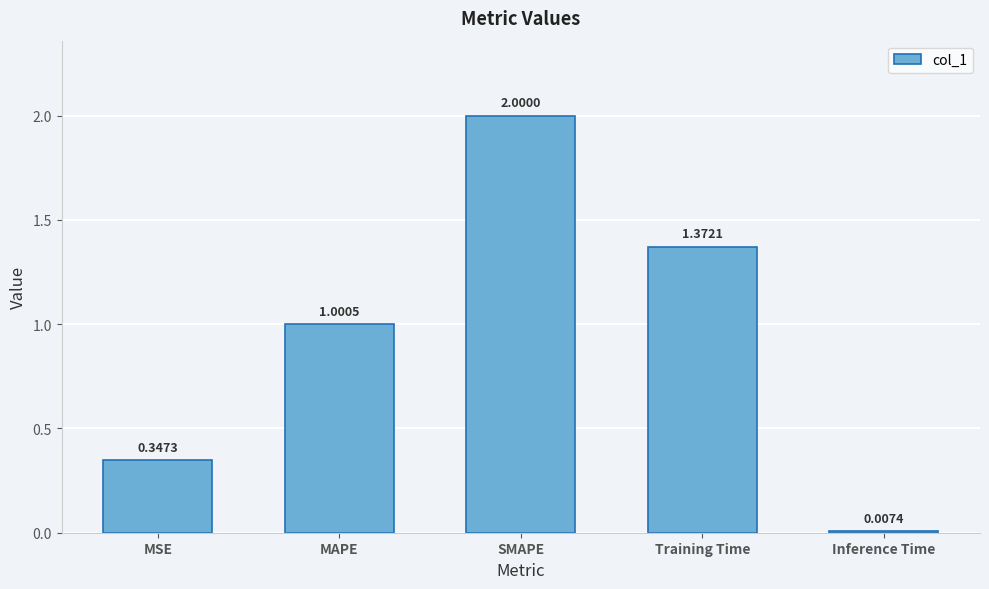

What is the label of the 1st bar from the right?

Inference Time